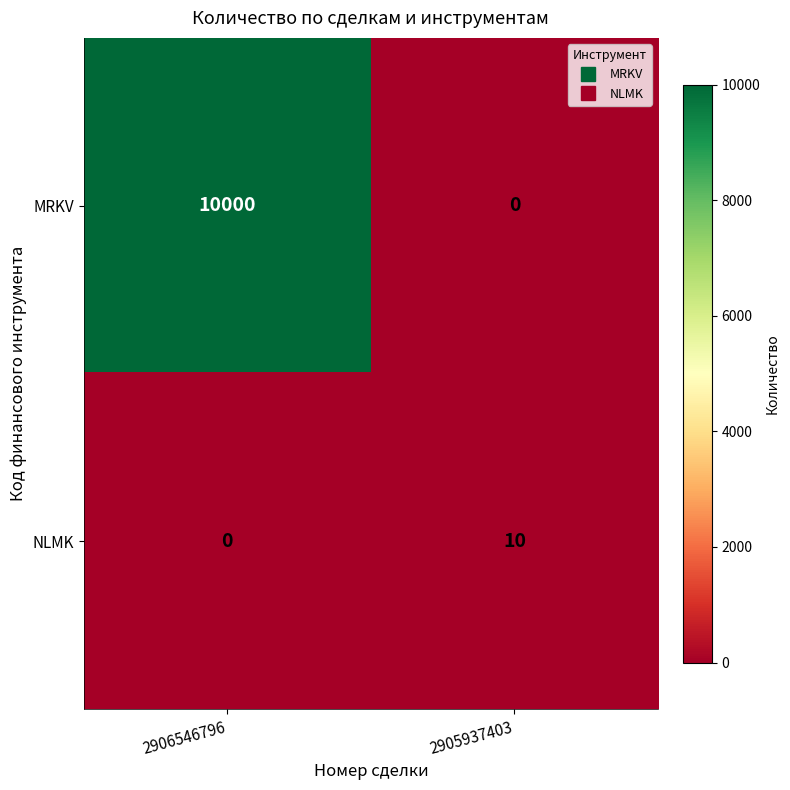

Is it true that MRKV equals -5236 at 2905937403?

False